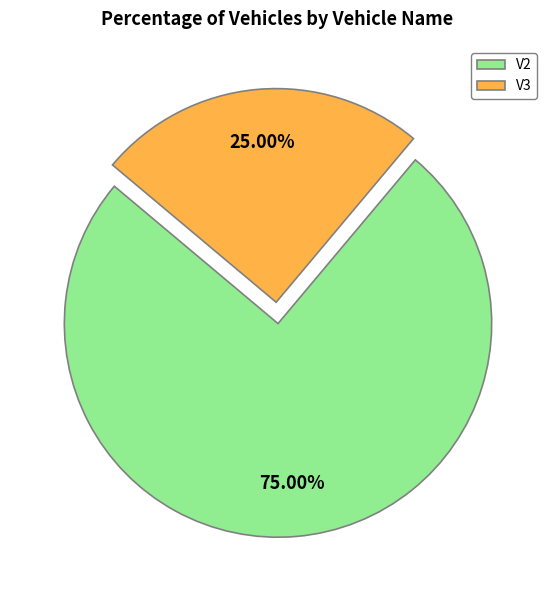

To the nearest percent, what is the difference between the V2 and V3 slice percentages?

50%